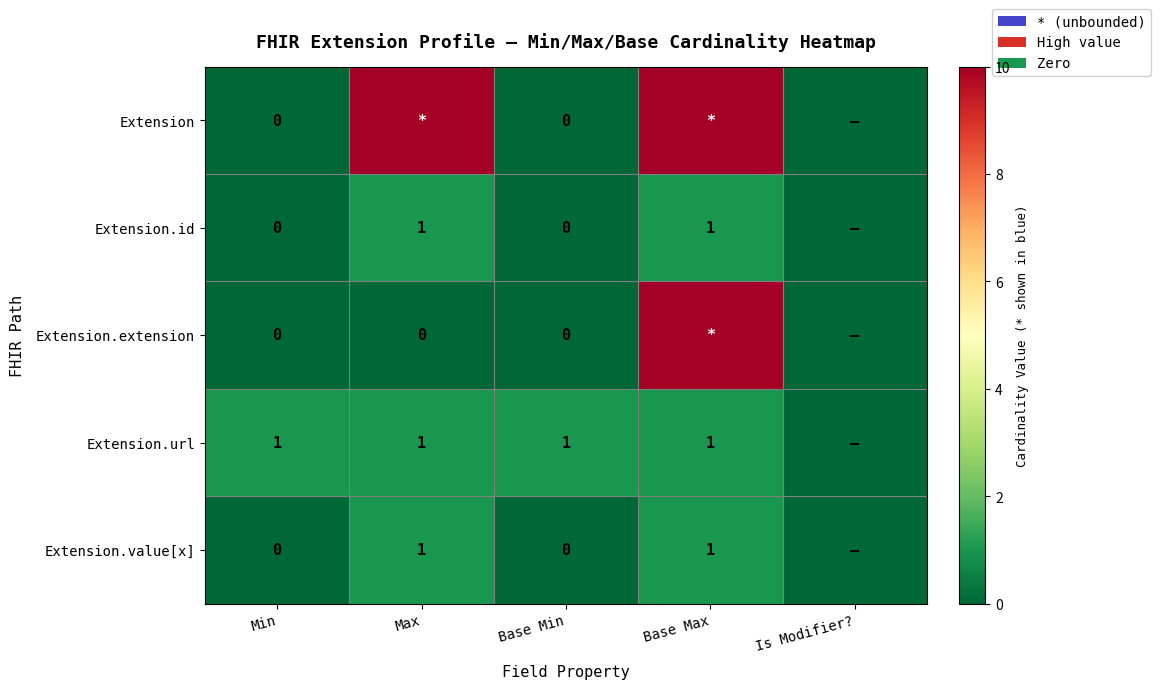

At which category is the sum across all series the highest?

Base Max